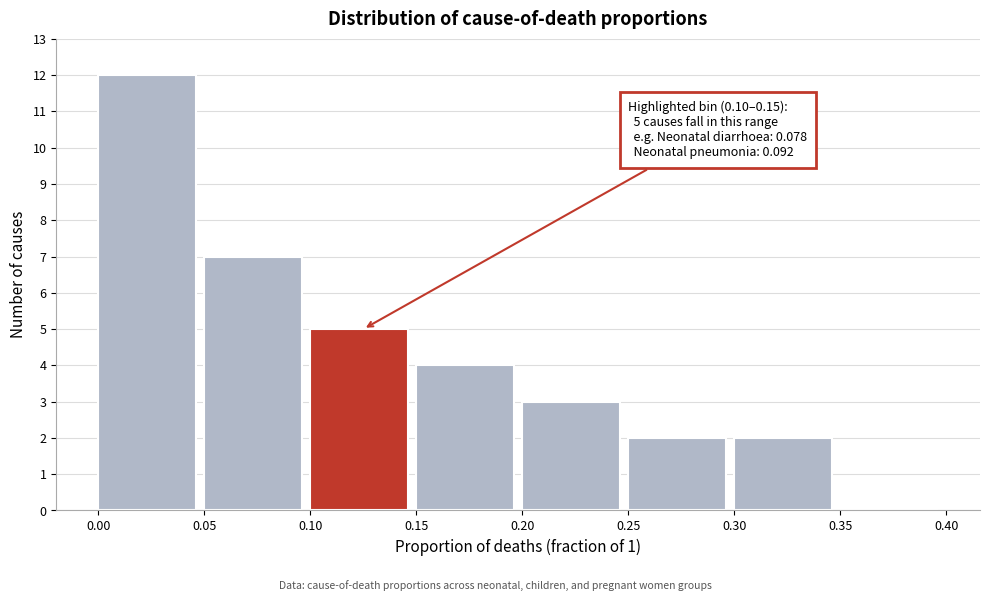

Over which range of the x-axis is the bar tallest?

0.00 to 0.05